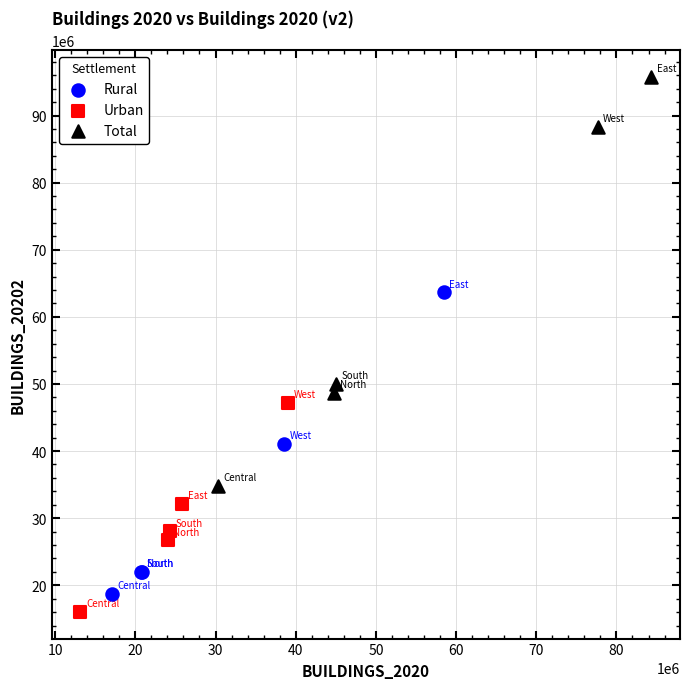

Which series contains the highest Y value?

Total